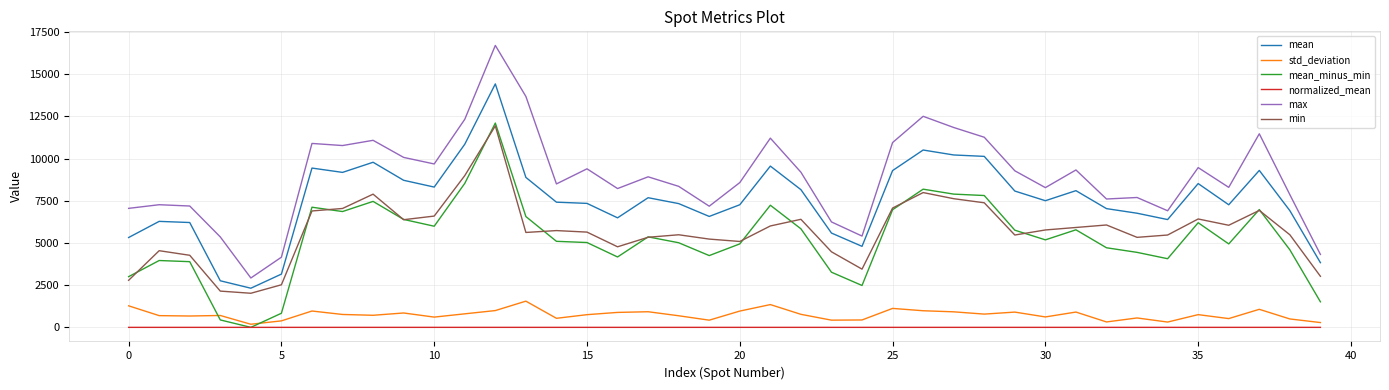

What is the maximum value shown in the chart?

16710.0